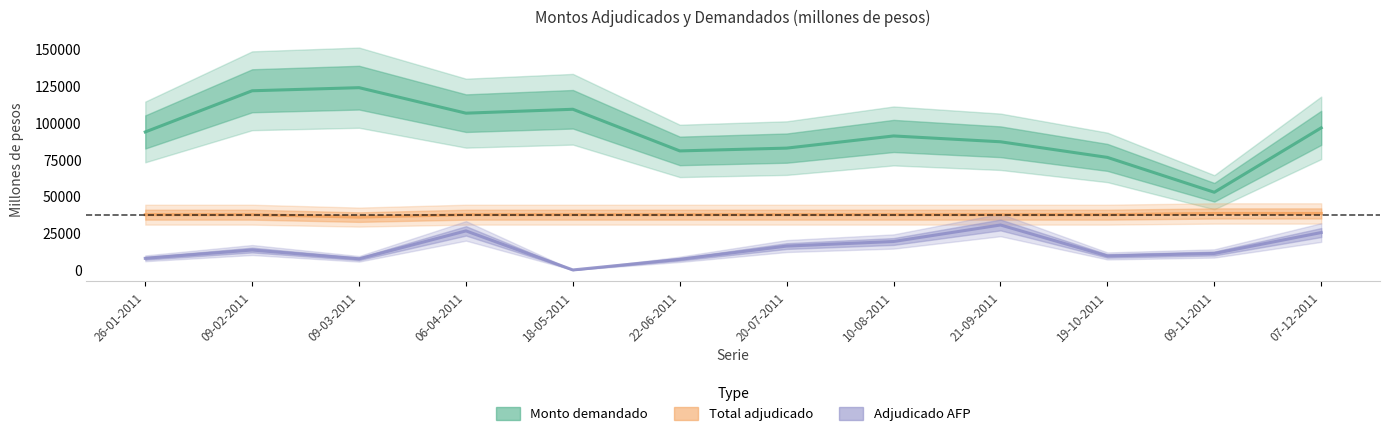

Between 09-11-2011 and 07-12-2011, which is larger?

07-12-2011